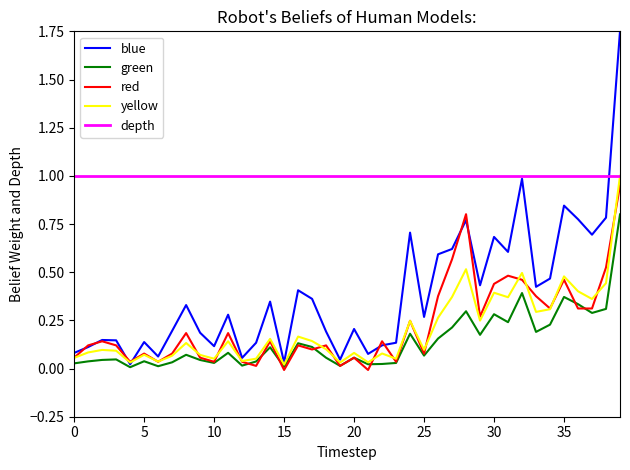

Which series has the widest spread of values?

blue